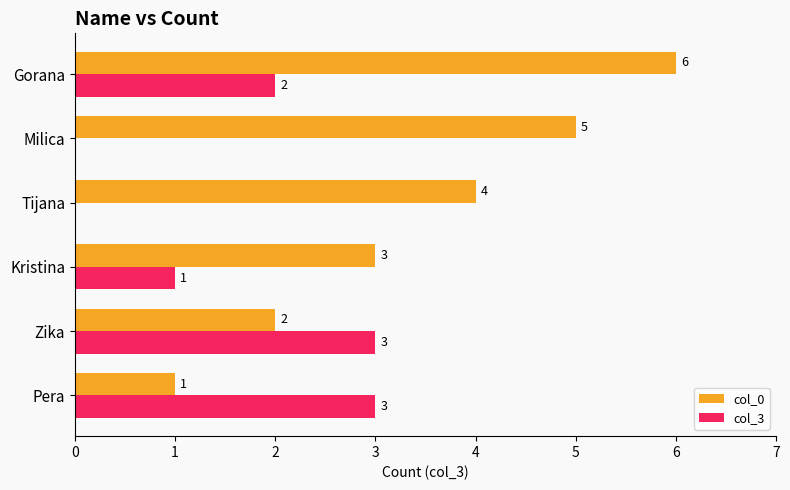

How many data points does each series have?

6